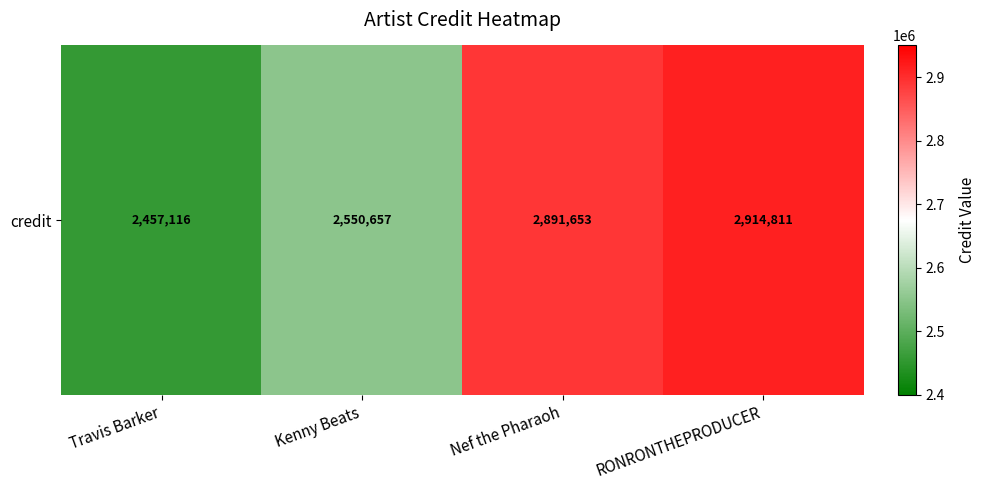

How many data points are less than 2891653?

2